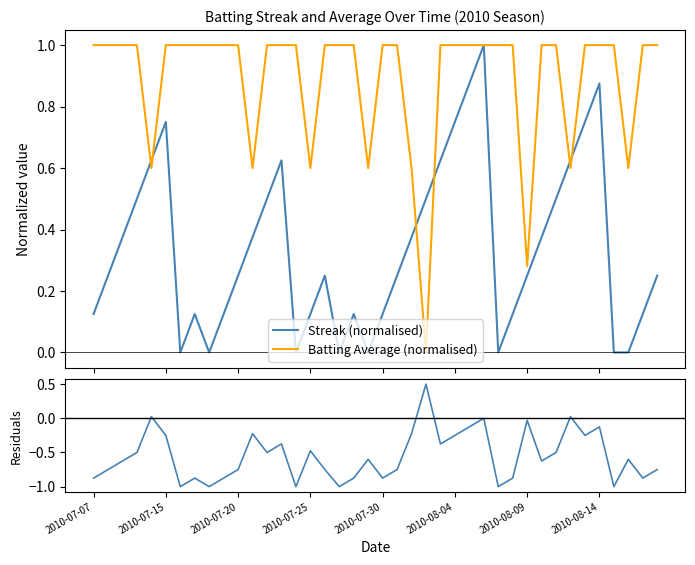

Is this an area chart (filled region under the line)?

No